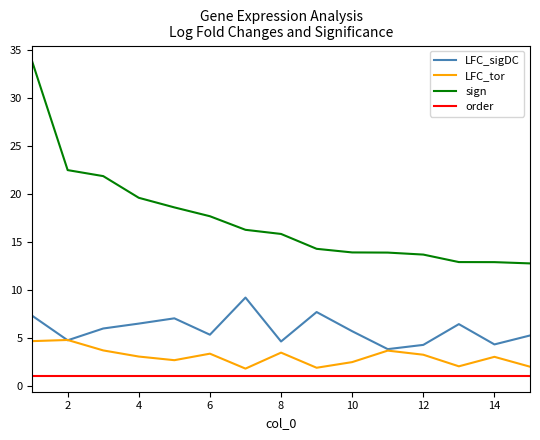

How many lines are shown in the chart?

4